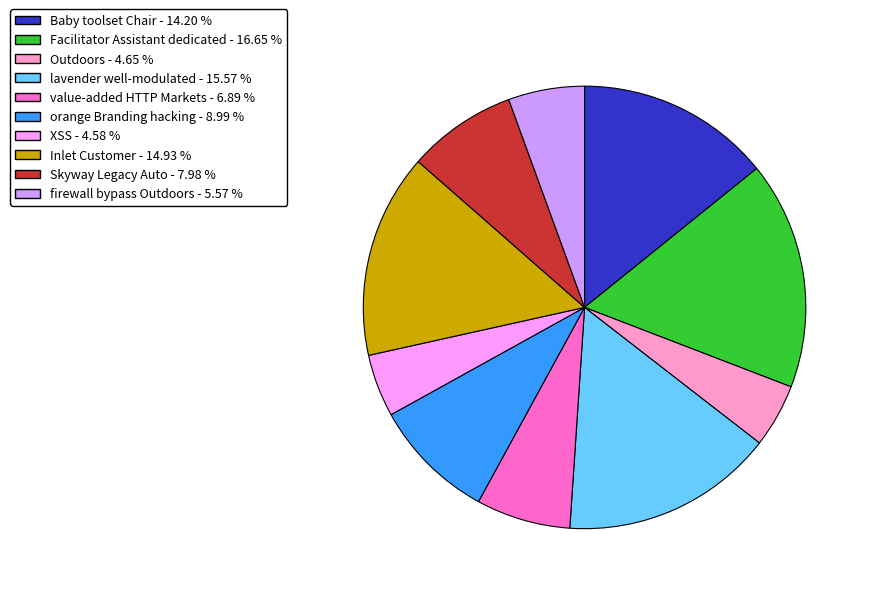

Between Outdoors and Skyway Legacy Auto, which is larger?

Skyway Legacy Auto